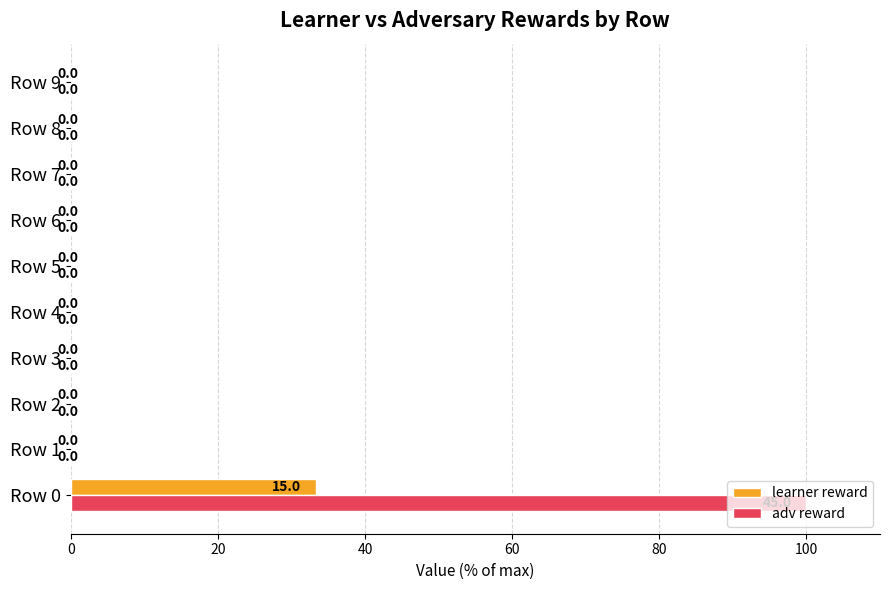

Is it true that adv reward equals 50.3 at Row 2?

False